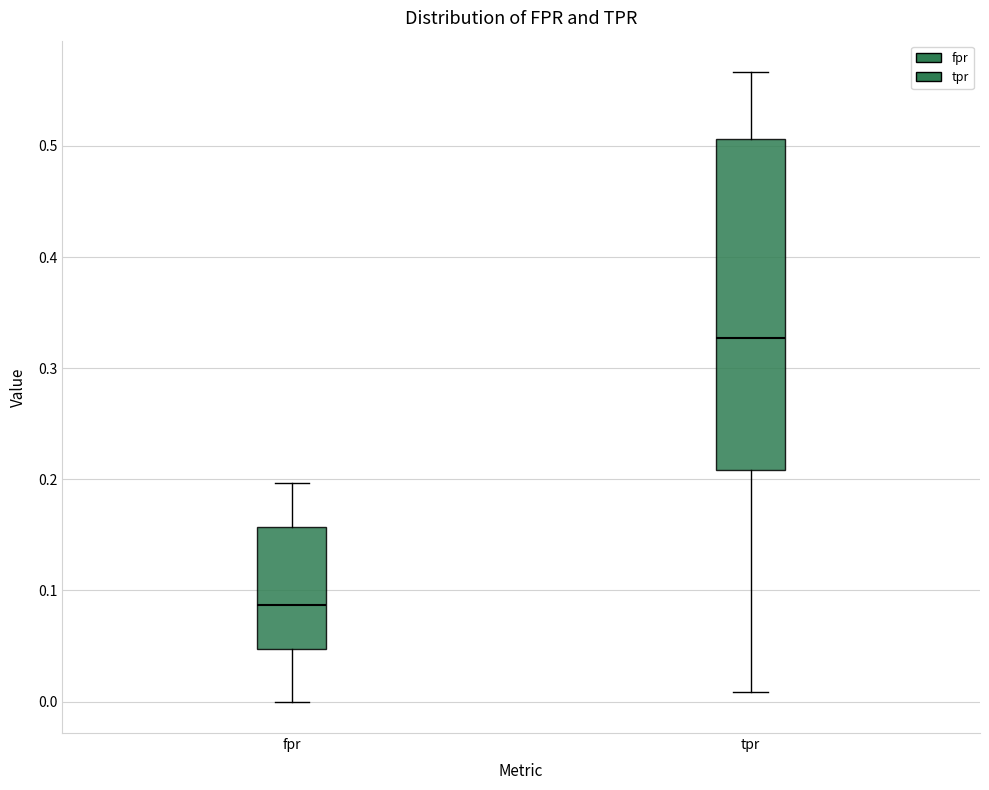

Where does the upper whisker of the box for fpr end on the y-axis? The values are not printed on the chart, so give them approximately, as read against the axis.

0.20